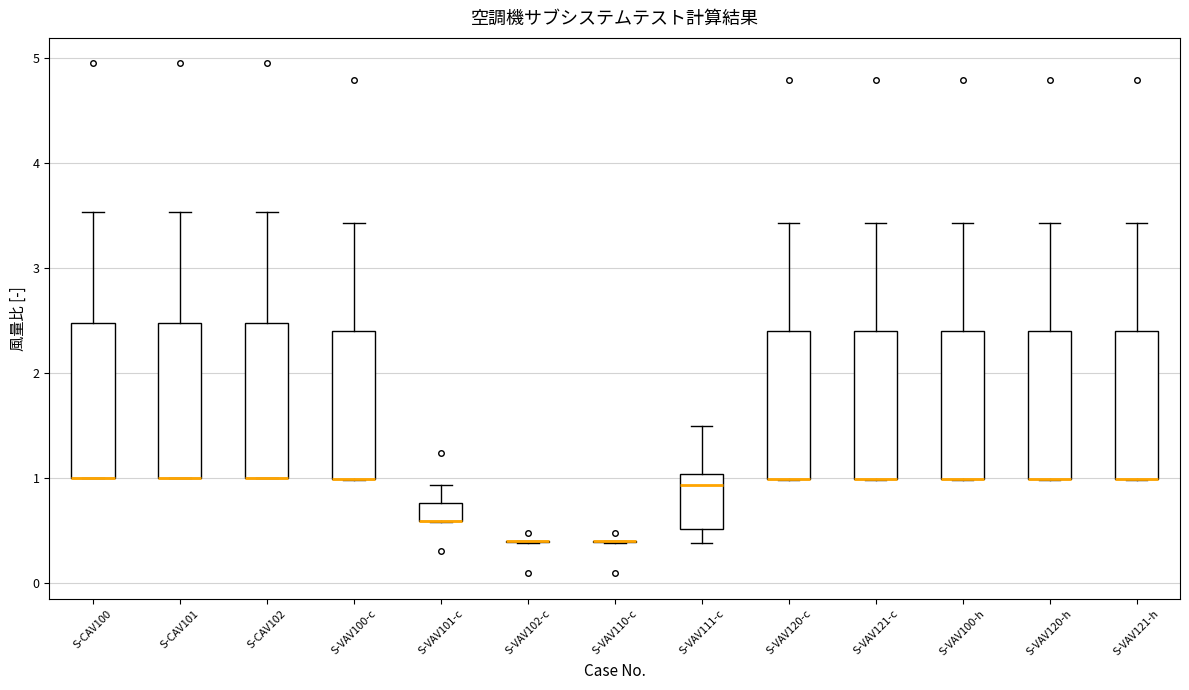

Reading left to right, transcribe this box plot: for each box, give where its median line is, the range the box spans, and where its two whiskers end, as read against the y-axis. The values are not printed on the chart, so give them approximately, as read against the axis.

S-CAV100: median 1.0 (drawn on the box's lower edge), box 1.0 to 2.5, whiskers 1.0 to 3.5
S-CAV101: median 1.0 (drawn on the box's lower edge), box 1.0 to 2.5, whiskers 1.0 to 3.5
S-CAV102: median 1.0 (drawn on the box's lower edge), box 1.0 to 2.5, whiskers 1.0 to 3.5
S-VAV100-c: median 1.0 (drawn on the box's lower edge), box 1.0 to 2.4, whiskers 1.0 to 3.4
S-VAV101-c: median 0.6 (drawn on the box's lower edge), box 0.6 to 0.8, whiskers 0.6 to 0.9
S-VAV102-c: box collapsed to a line at 0.4, whiskers 0.4 to 0.4
S-VAV110-c: box collapsed to a line at 0.4, whiskers 0.4 to 0.4
S-VAV111-c: median 0.9, box 0.5 to 1.0, whiskers 0.4 to 1.5
S-VAV120-c: median 1.0 (drawn on the box's lower edge), box 1.0 to 2.4, whiskers 1.0 to 3.4
S-VAV121-c: median 1.0 (drawn on the box's lower edge), box 1.0 to 2.4, whiskers 1.0 to 3.4
S-VAV100-h: median 1.0 (drawn on the box's lower edge), box 1.0 to 2.4, whiskers 1.0 to 3.4
S-VAV120-h: median 1.0 (drawn on the box's lower edge), box 1.0 to 2.4, whiskers 1.0 to 3.4
S-VAV121-h: median 1.0 (drawn on the box's lower edge), box 1.0 to 2.4, whiskers 1.0 to 3.4